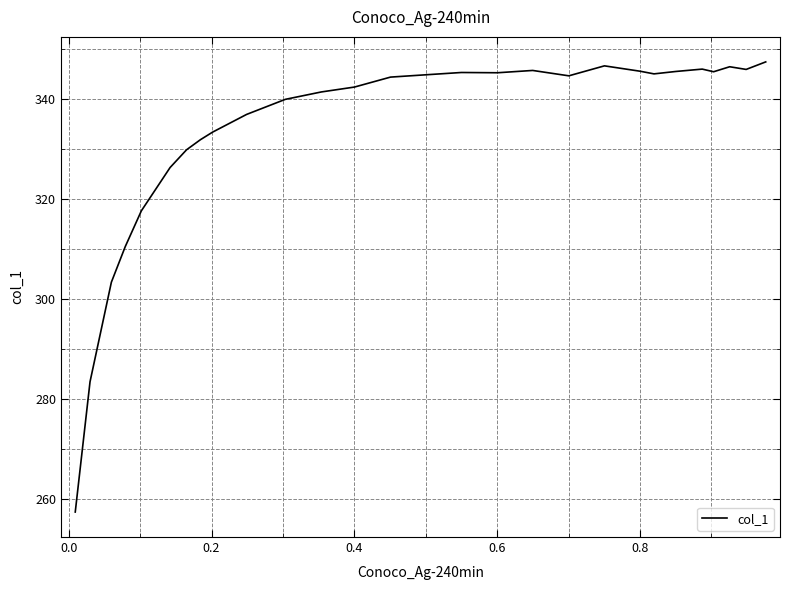

What is the difference between the maximum and minimum values?

90.0